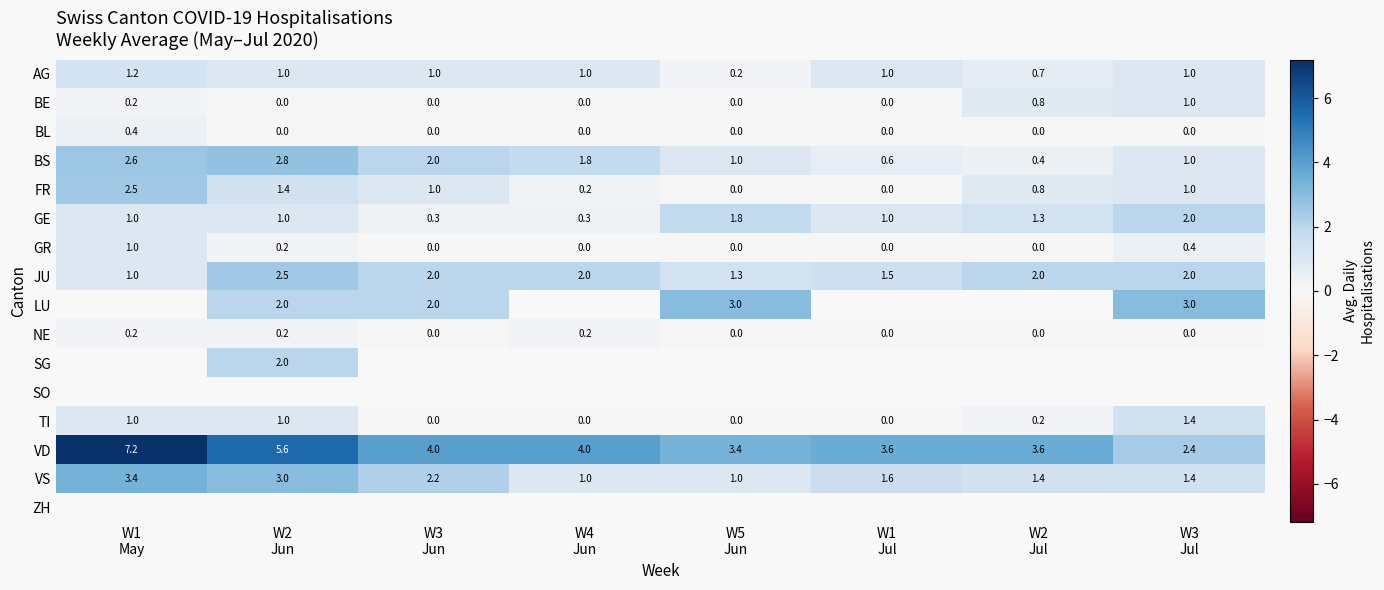

True or false: BE has a value of 0.5 at W1 Jul.

False